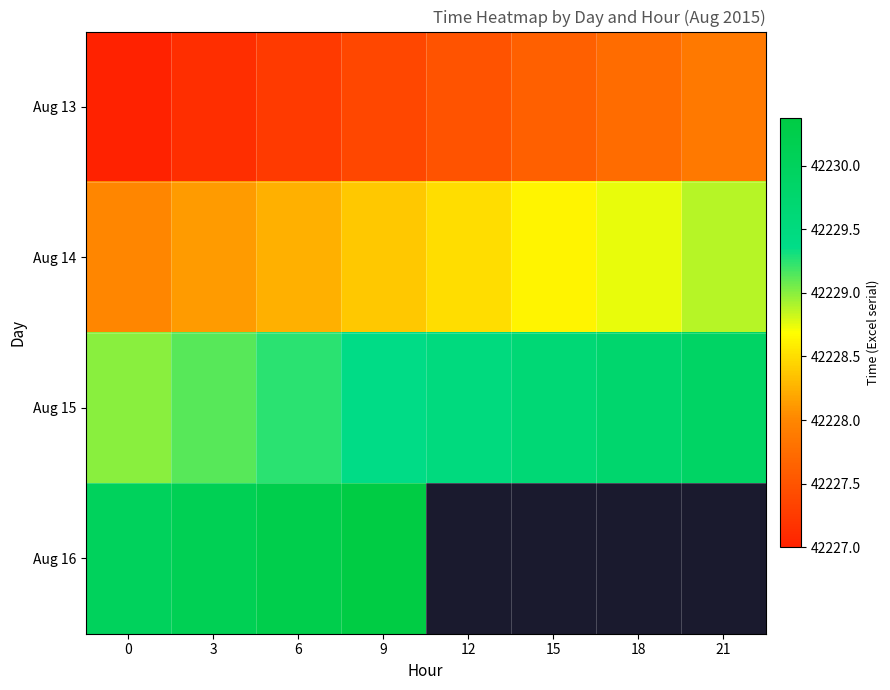

Which has a higher value, 15 or 18?

18